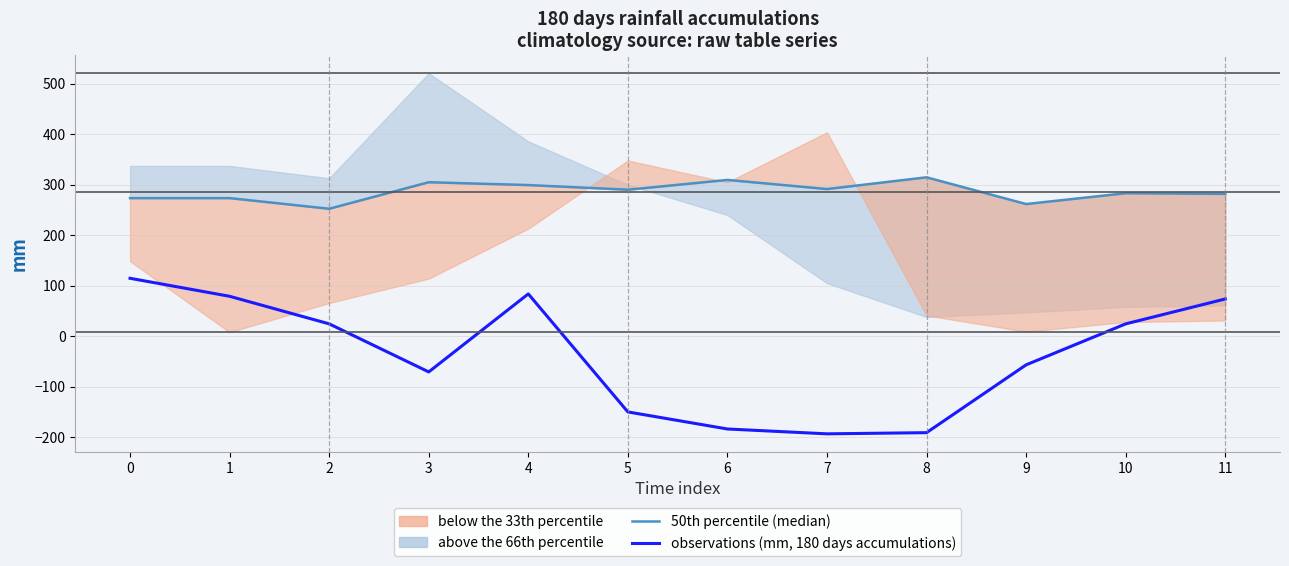

The observations (mm, 180 days accumulations) series shows -45.0 at 3. True or false?

False